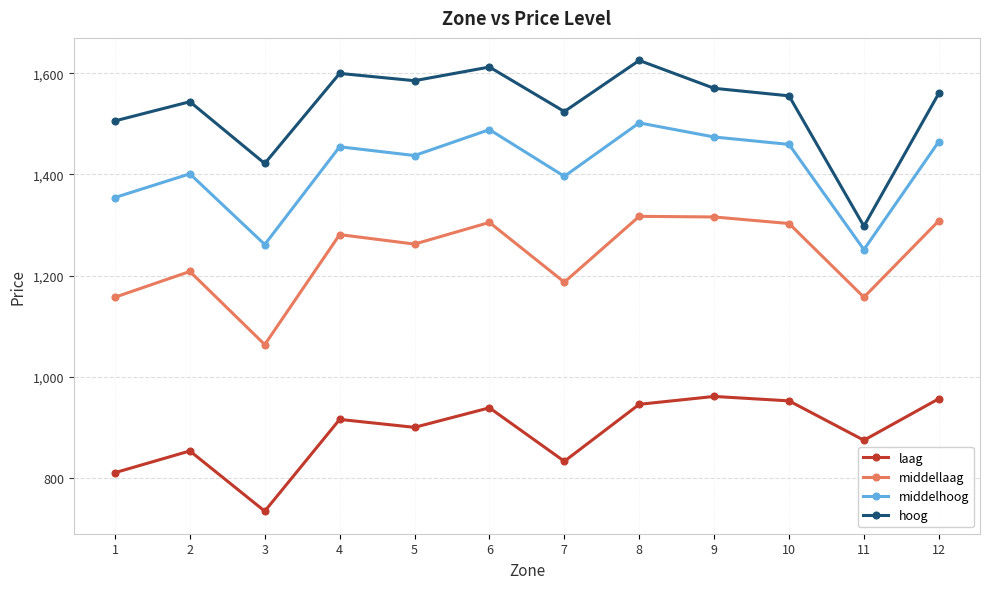

What value does the hoog series have at 3?

1421.6